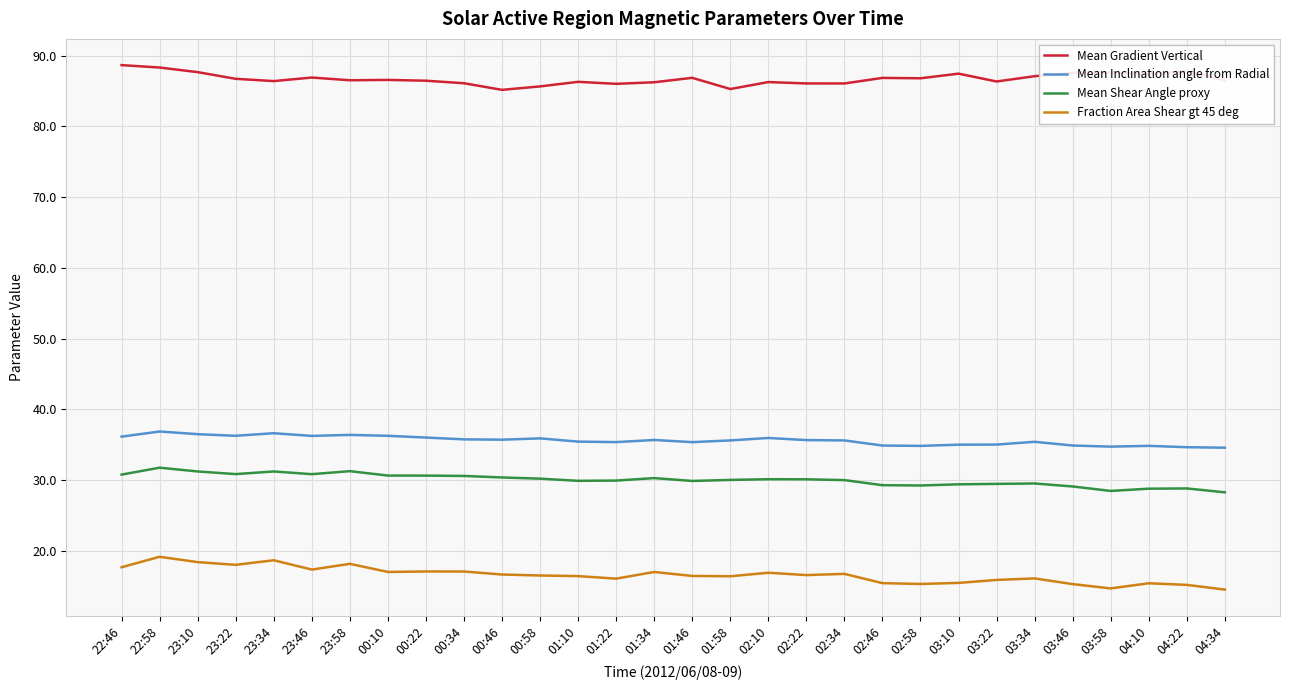

What is the sum of all Fraction Area Shear gt 45 deg values?

497.1